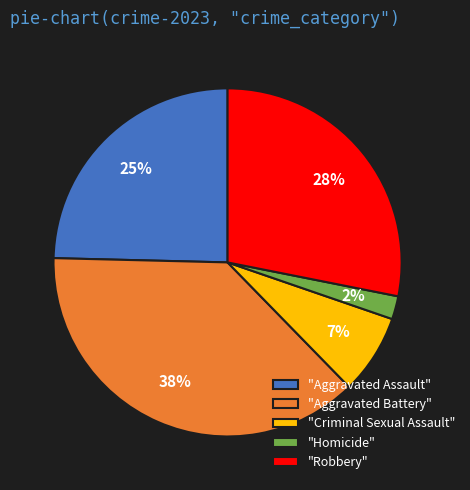

Do "Criminal Sexual Assault" and "Aggravated Battery" together represent more than half of the pie?

No